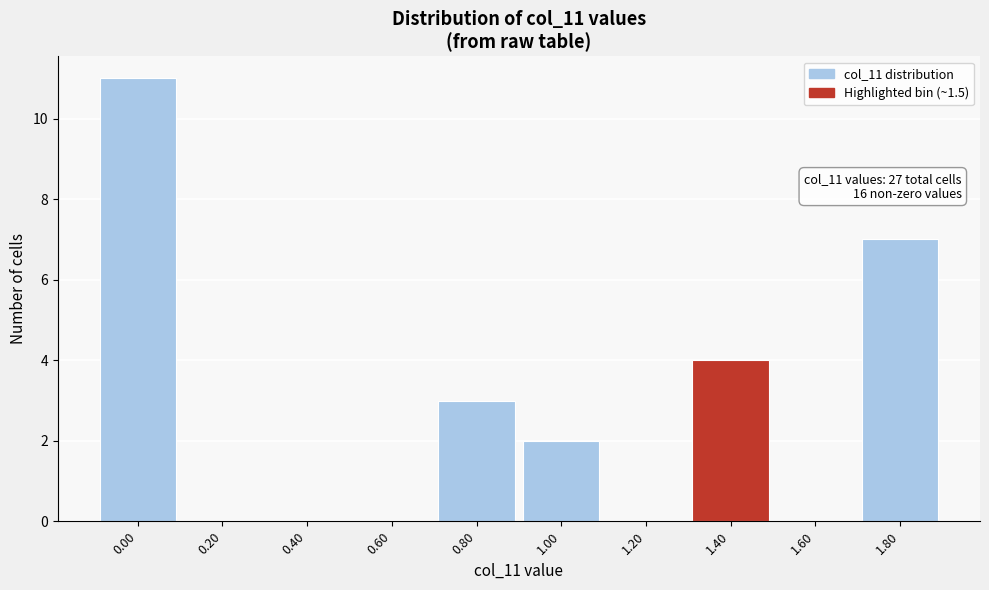

Reading left to right, extract all data points from this chart.

0.00=11	0.20=0	0.40=0	0.60=0	0.80=3	1.00=2	1.20=0	1.40=4	1.60=0	1.80=7